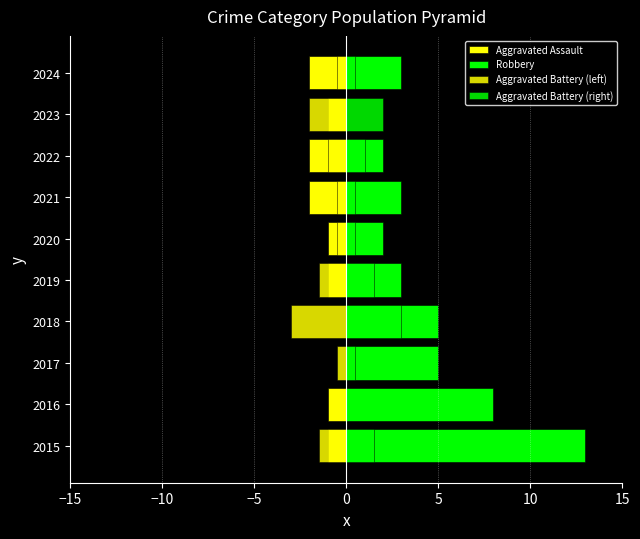

Rank the series by their maximum value, from highest to lowest.

Robbery, Aggravated Battery (right), Aggravated Assault, Aggravated Battery (left)